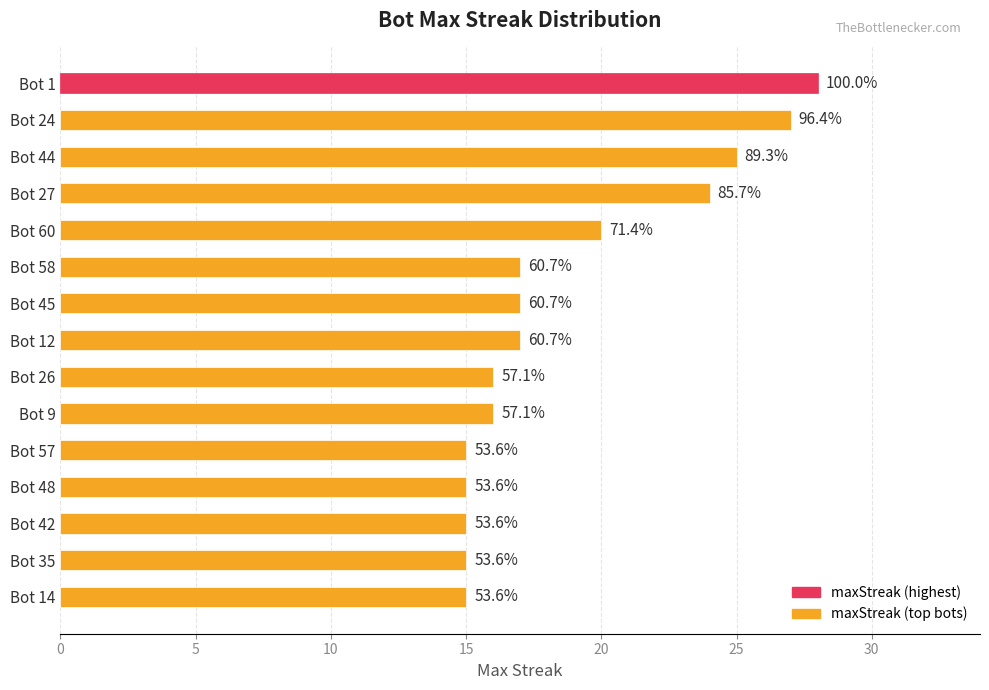

Does the chart contain any negative values?

No